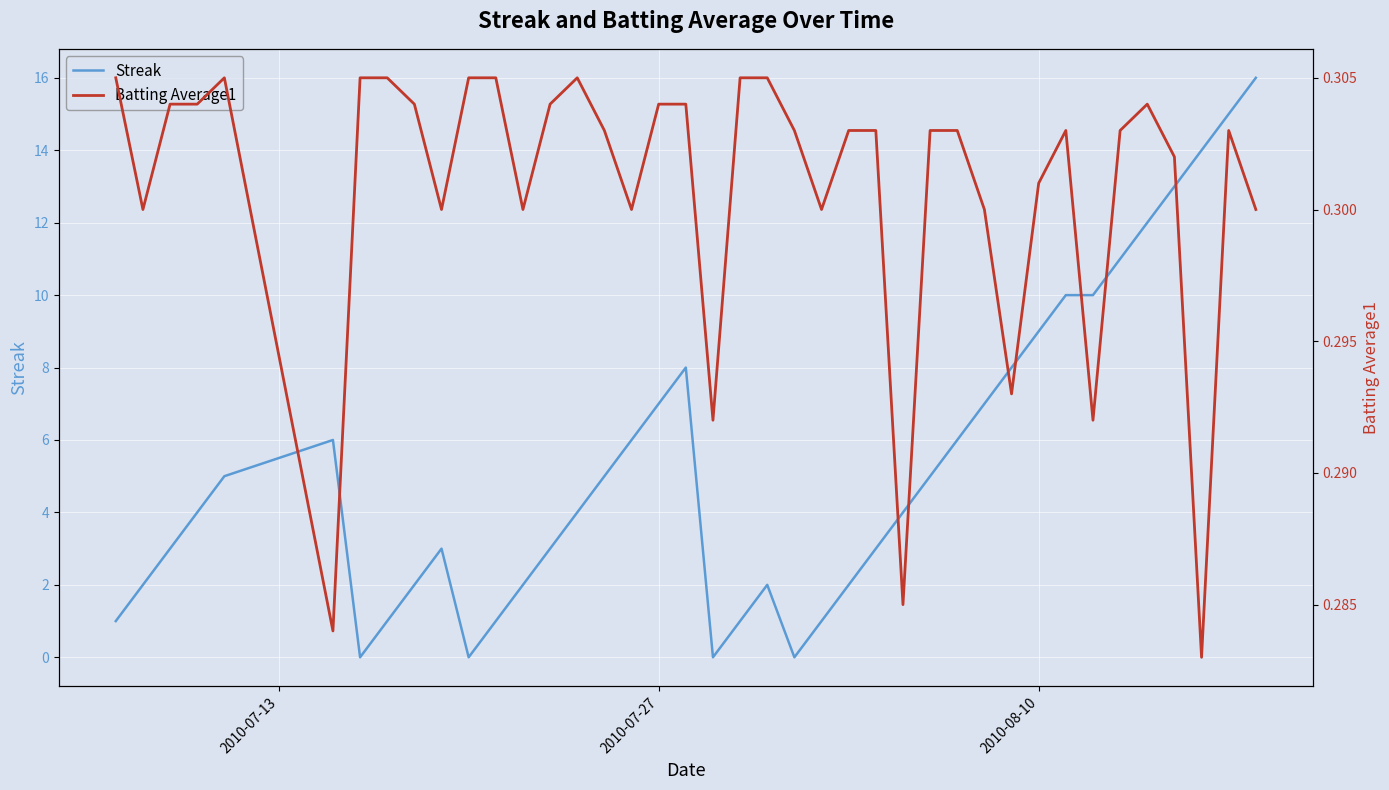

How many categories are shown in the chart?

40